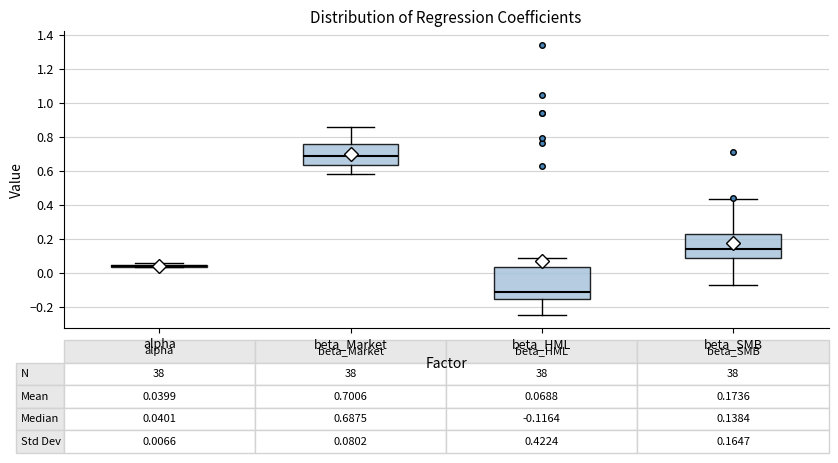

Comparing the boxes themselves (not the whiskers), which one is the tallest?

beta_HML